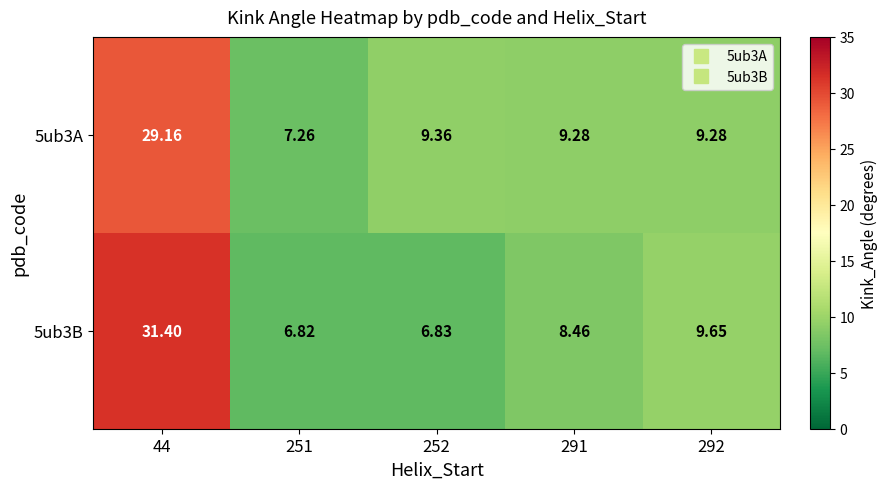

Is the value of 5ub3B at 291 greater than the value of 5ub3A at 251?

Yes